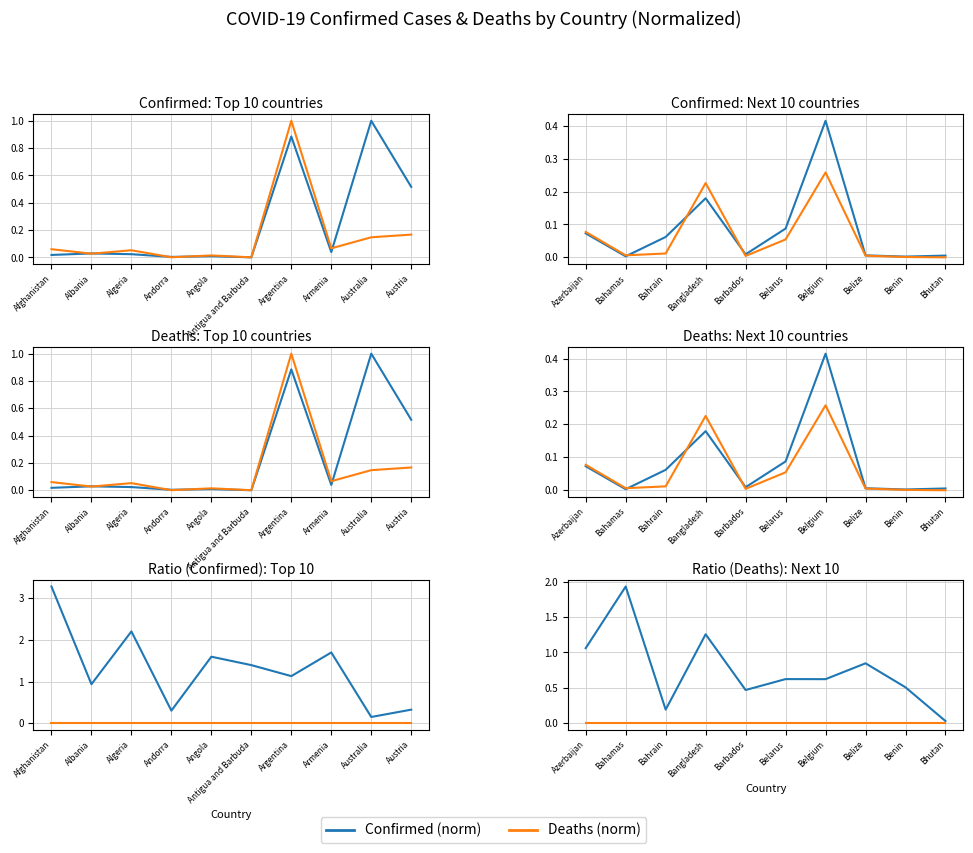

What is the difference between the second highest and minimum values in the Confirmed (norm) series?

1.2